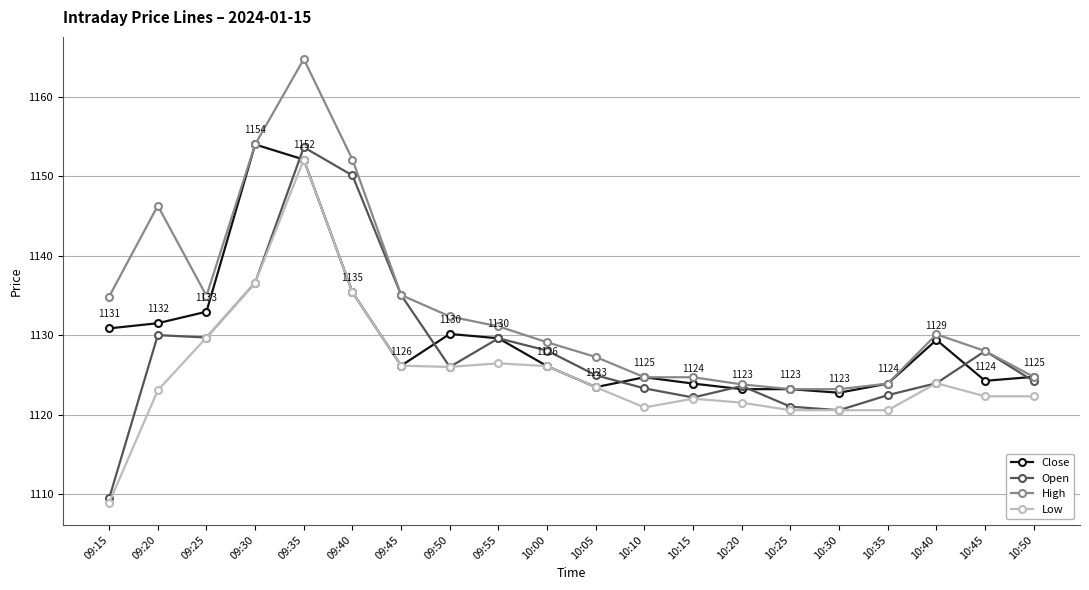

What is the maximum value for Low?

1152.1